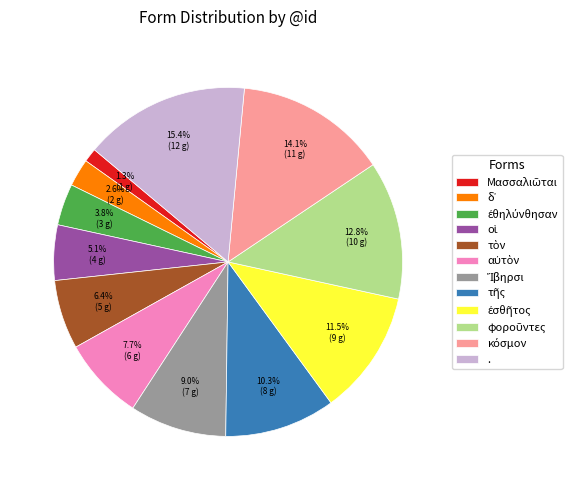

Which slice is the largest?

.